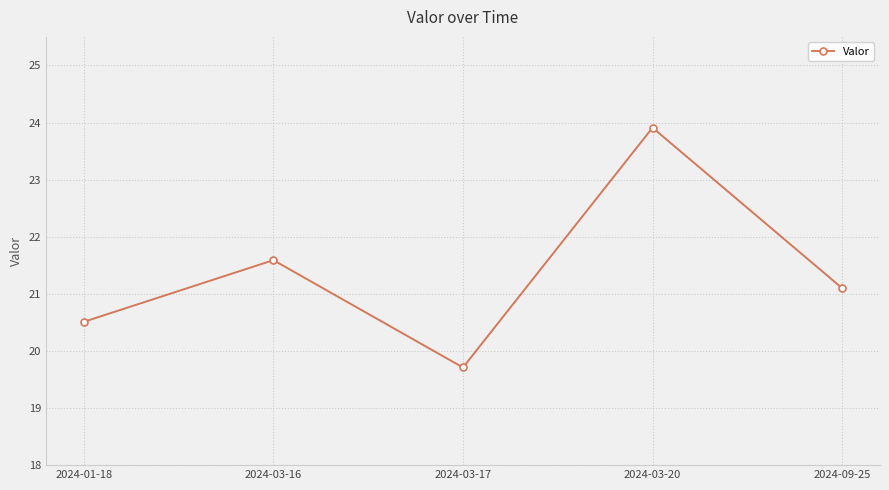

What is the value of the 2nd point from the left?

21.6